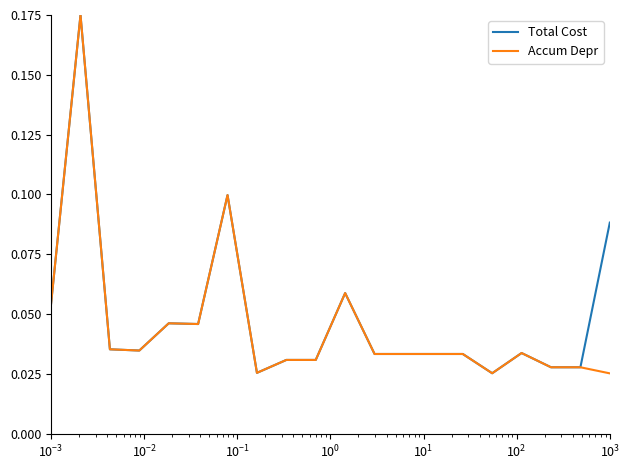

Does the chart have visible grid lines?

No